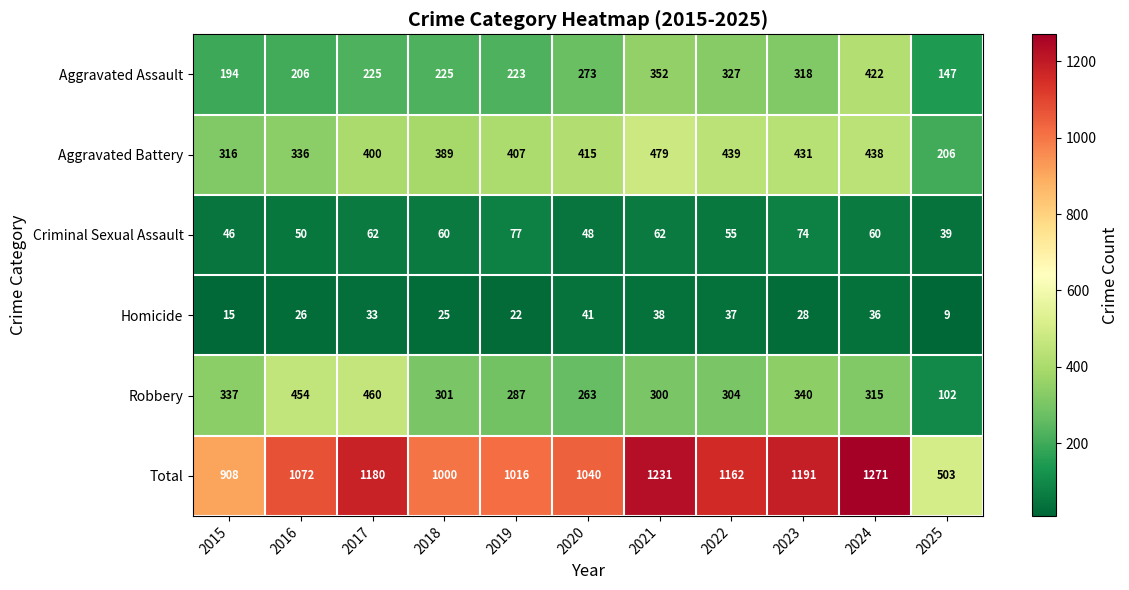

Where does the Criminal Sexual Assault series first go above 60?

2017